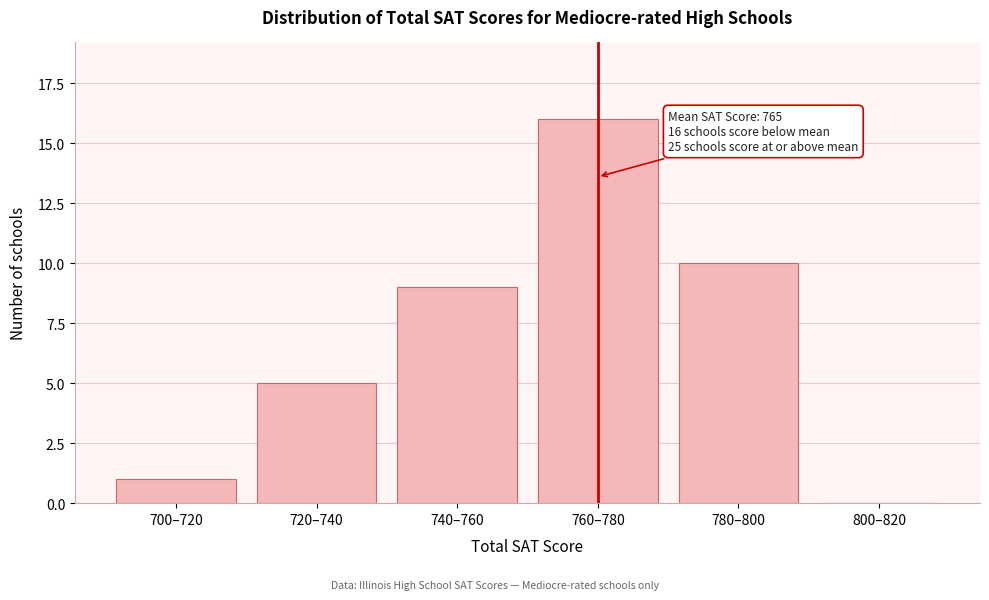

Reading left to right, list all the values displayed in this chart.

700–720=1	720–740=5	740–760=9	760–780=16	780–800=10	800–820=0